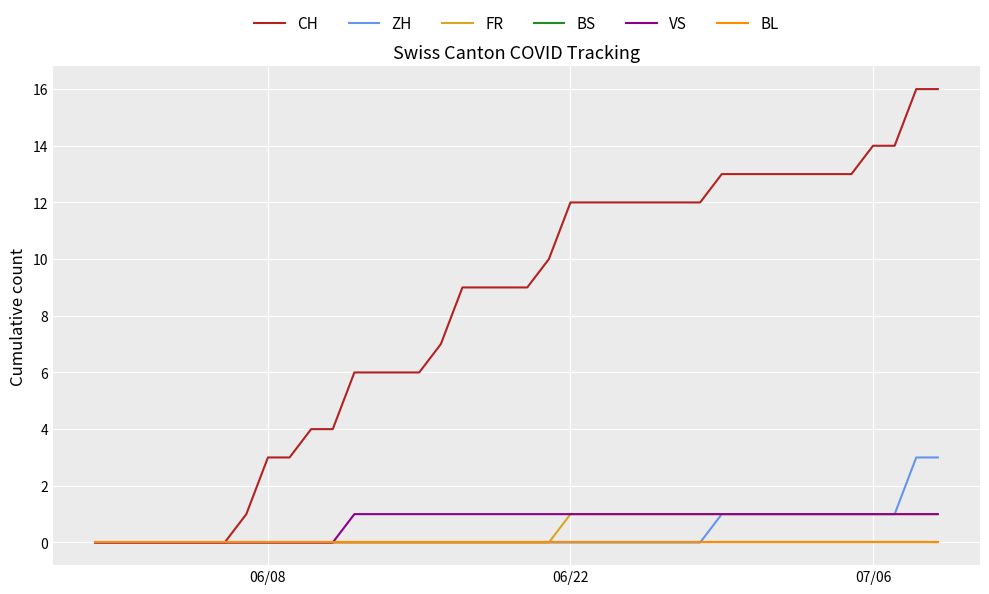

Does the chart have visible grid lines?

Yes